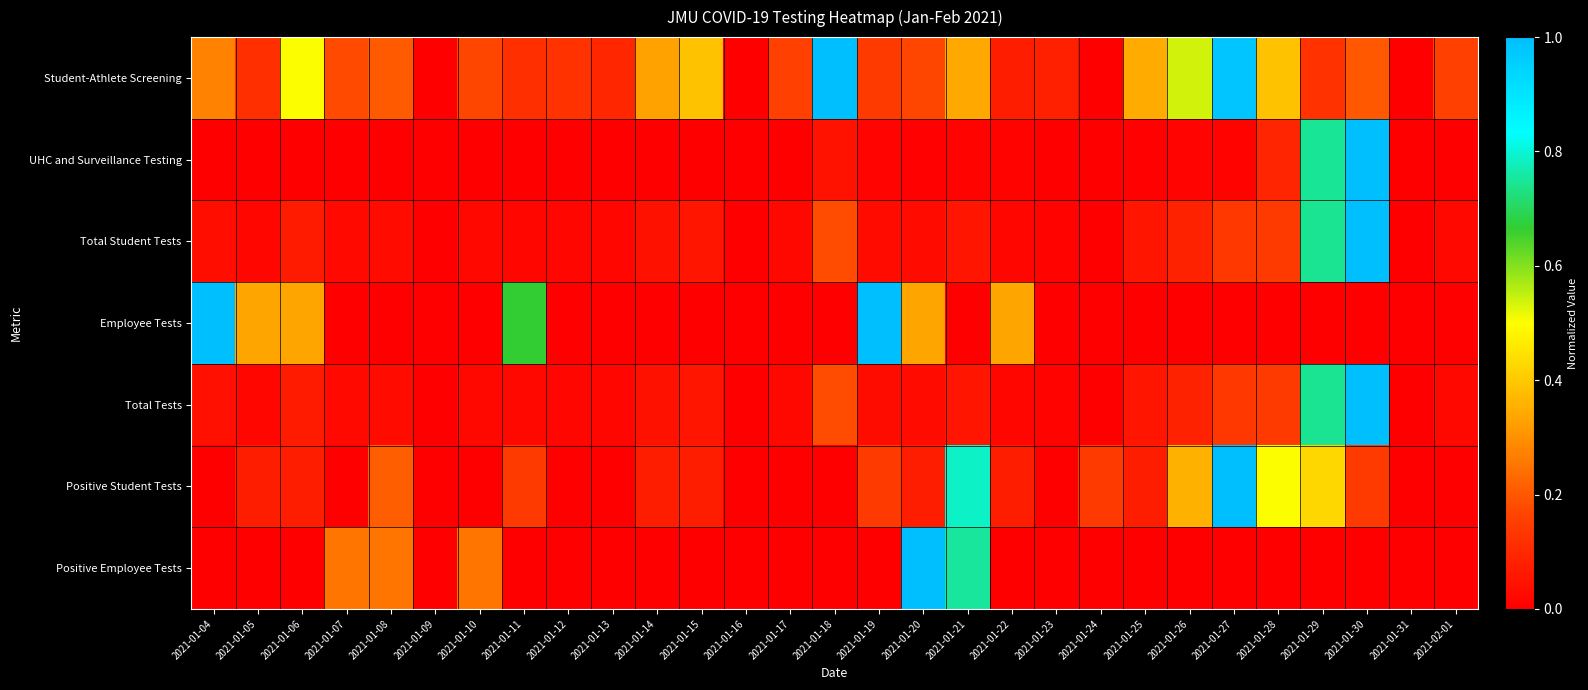

Reading left to right, list all the values displayed in this chart.

Student-Athlete Screening: 2021-01-04=0.3	2021-01-05=0.1	2021-01-06=0.5	2021-01-07=0.2	2021-01-08=0.2	2021-01-09=0.0	2021-01-10=0.2	2021-01-11=0.1	2021-01-12=0.1	2021-01-13=0.1	2021-01-14=0.3	2021-01-15=0.4	2021-01-16=0.0	2021-01-17=0.2	2021-01-18=1.0	2021-01-19=0.1	2021-01-20=0.2	2021-01-21=0.3	2021-01-22=0.1	2021-01-23=0.1	2021-01-24=0.0	2021-01-25=0.3	2021-01-26=0.5	2021-01-27=1.0	2021-01-28=0.4	2021-01-29=0.1	2021-01-30=0.2	2021-01-31=0.0	2021-02-01=0.2
UHC and Surveillance Testing: 2021-01-04=0.0	2021-01-05=0.0	2021-01-06=0.0	2021-01-07=0.0	2021-01-08=0.0	2021-01-09=0.0	2021-01-10=0.0	2021-01-11=0.0	2021-01-12=0.0	2021-01-13=0.0	2021-01-14=0.0	2021-01-15=0.0	2021-01-16=0.0	2021-01-17=0.0	2021-01-18=0.0	2021-01-19=0.0	2021-01-20=0.0	2021-01-21=0.0	2021-01-22=0.0	2021-01-23=0.0	2021-01-24=0.0	2021-01-25=0.0	2021-01-26=0.0	2021-01-27=0.0	2021-01-28=0.1	2021-01-29=0.7	2021-01-30=1.0	2021-01-31=0.0	2021-02-01=0.0
Total Student Tests: 2021-01-04=0.0	2021-01-05=0.0	2021-01-06=0.1	2021-01-07=0.0	2021-01-08=0.0	2021-01-09=0.0	2021-01-10=0.0	2021-01-11=0.0	2021-01-12=0.0	2021-01-13=0.0	2021-01-14=0.0	2021-01-15=0.1	2021-01-16=0.0	2021-01-17=0.0	2021-01-18=0.2	2021-01-19=0.0	2021-01-20=0.0	2021-01-21=0.1	2021-01-22=0.0	2021-01-23=0.0	2021-01-24=0.0	2021-01-25=0.1	2021-01-26=0.1	2021-01-27=0.1	2021-01-28=0.1	2021-01-29=0.7	2021-01-30=1.0	2021-01-31=0.0	2021-02-01=0.0
Employee Tests: 2021-01-04=1.0	2021-01-05=0.3	2021-01-06=0.3	2021-01-07=0.0	2021-01-08=0.0	2021-01-09=0.0	2021-01-10=0.0	2021-01-11=0.7	2021-01-12=0.0	2021-01-13=0.0	2021-01-14=0.0	2021-01-15=0.0	2021-01-16=0.0	2021-01-17=0.0	2021-01-18=0.0	2021-01-19=1.0	2021-01-20=0.3	2021-01-21=0.0	2021-01-22=0.3	2021-01-23=0.0	2021-01-24=0.0	2021-01-25=0.0	2021-01-26=0.0	2021-01-27=0.0	2021-01-28=0.0	2021-01-29=0.0	2021-01-30=0.0	2021-01-31=0.0	2021-02-01=0.0
Total Tests: 2021-01-04=0.0	2021-01-05=0.0	2021-01-06=0.1	2021-01-07=0.0	2021-01-08=0.0	2021-01-09=0.0	2021-01-10=0.0	2021-01-11=0.0	2021-01-12=0.0	2021-01-13=0.0	2021-01-14=0.0	2021-01-15=0.1	2021-01-16=0.0	2021-01-17=0.0	2021-01-18=0.2	2021-01-19=0.0	2021-01-20=0.0	2021-01-21=0.1	2021-01-22=0.0	2021-01-23=0.0	2021-01-24=0.0	2021-01-25=0.1	2021-01-26=0.1	2021-01-27=0.1	2021-01-28=0.1	2021-01-29=0.7	2021-01-30=1.0	2021-01-31=0.0	2021-02-01=0.0
Positive Student Tests: 2021-01-04=0.0	2021-01-05=0.1	2021-01-06=0.1	2021-01-07=0.0	2021-01-08=0.2	2021-01-09=0.0	2021-01-10=0.0	2021-01-11=0.1	2021-01-12=0.0	2021-01-13=0.0	2021-01-14=0.1	2021-01-15=0.1	2021-01-16=0.0	2021-01-17=0.0	2021-01-18=0.0	2021-01-19=0.1	2021-01-20=0.1	2021-01-21=0.8	2021-01-22=0.1	2021-01-23=0.0	2021-01-24=0.1	2021-01-25=0.1	2021-01-26=0.4	2021-01-27=1.0	2021-01-28=0.5	2021-01-29=0.4	2021-01-30=0.1	2021-01-31=0.0	2021-02-01=0.0
Positive Employee Tests: 2021-01-04=0.0	2021-01-05=0.0	2021-01-06=0.0	2021-01-07=0.2	2021-01-08=0.2	2021-01-09=0.0	2021-01-10=0.2	2021-01-11=0.0	2021-01-12=0.0	2021-01-13=0.0	2021-01-14=0.0	2021-01-15=0.0	2021-01-16=0.0	2021-01-17=0.0	2021-01-18=0.0	2021-01-19=0.0	2021-01-20=1.0	2021-01-21=0.8	2021-01-22=0.0	2021-01-23=0.0	2021-01-24=0.0	2021-01-25=0.0	2021-01-26=0.0	2021-01-27=0.0	2021-01-28=0.0	2021-01-29=0.0	2021-01-30=0.0	2021-01-31=0.0	2021-02-01=0.0